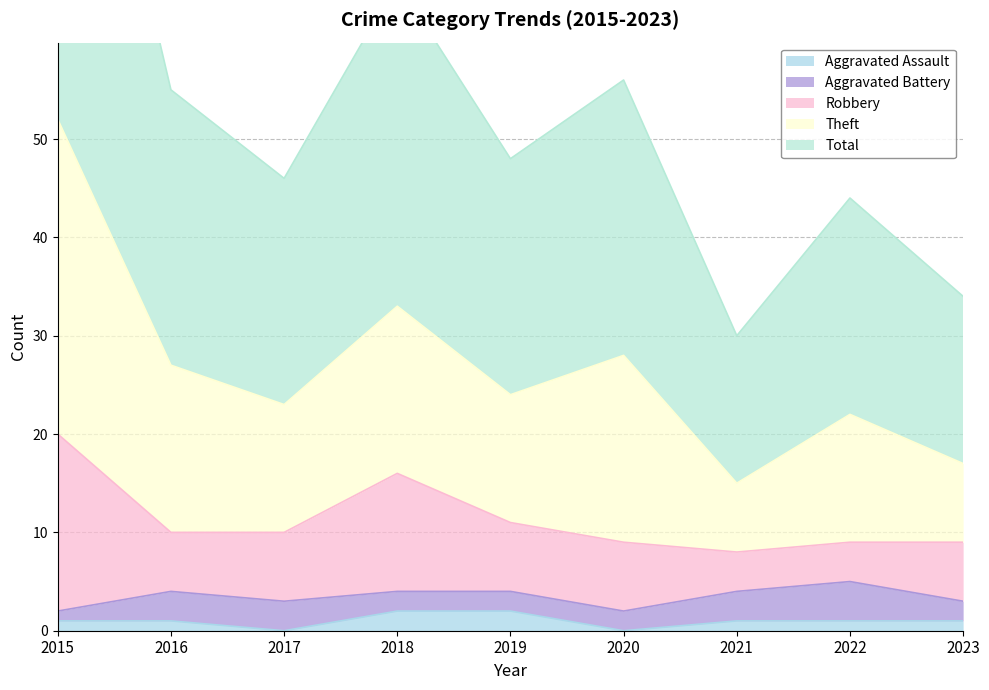

The Robbery series shows 6 at 2021. True or false?

False